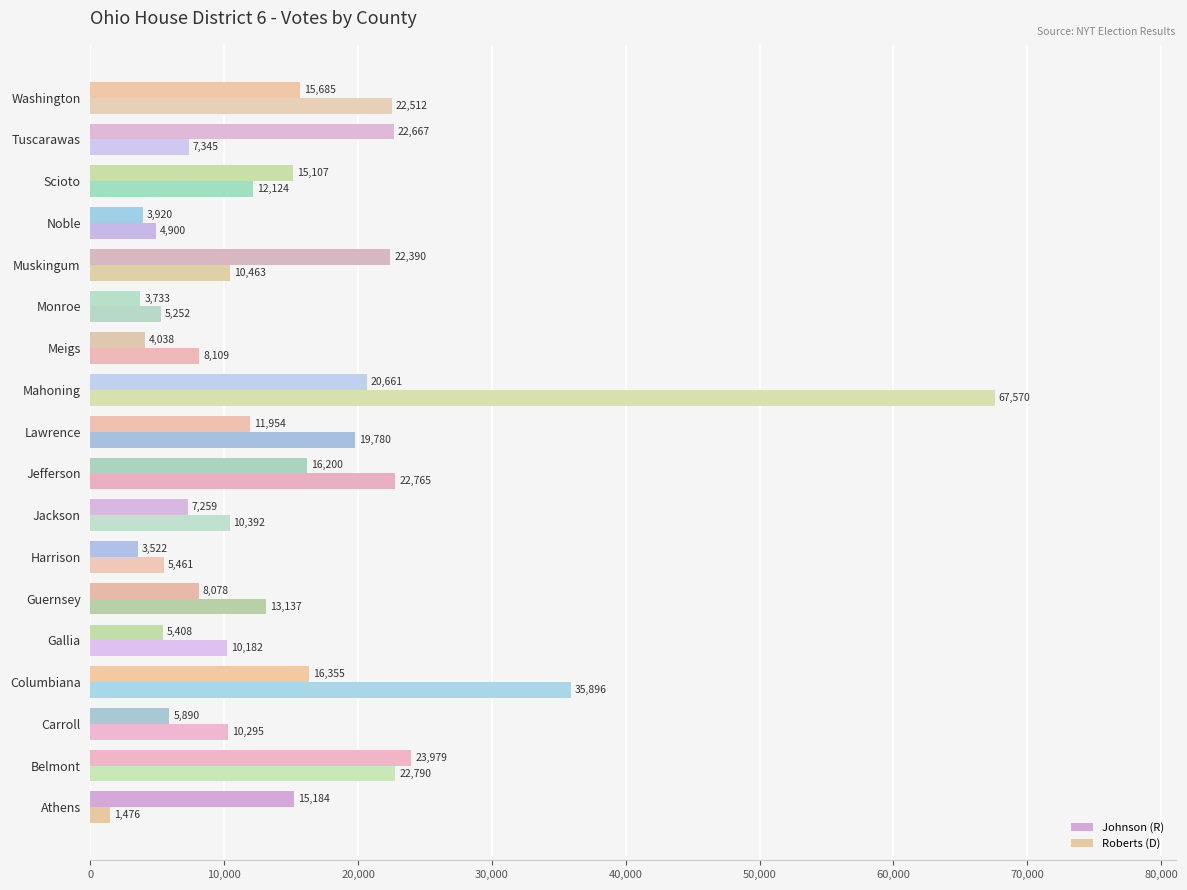

Is it true that Roberts (D) equals 12097 at Tuscarawas?

False